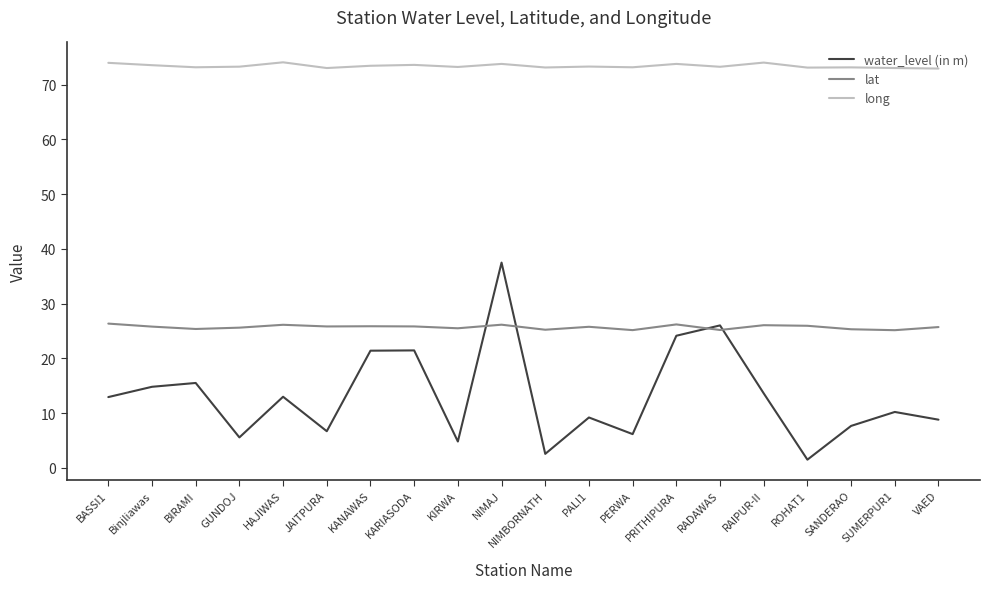

What is the smallest value displayed?

1.5